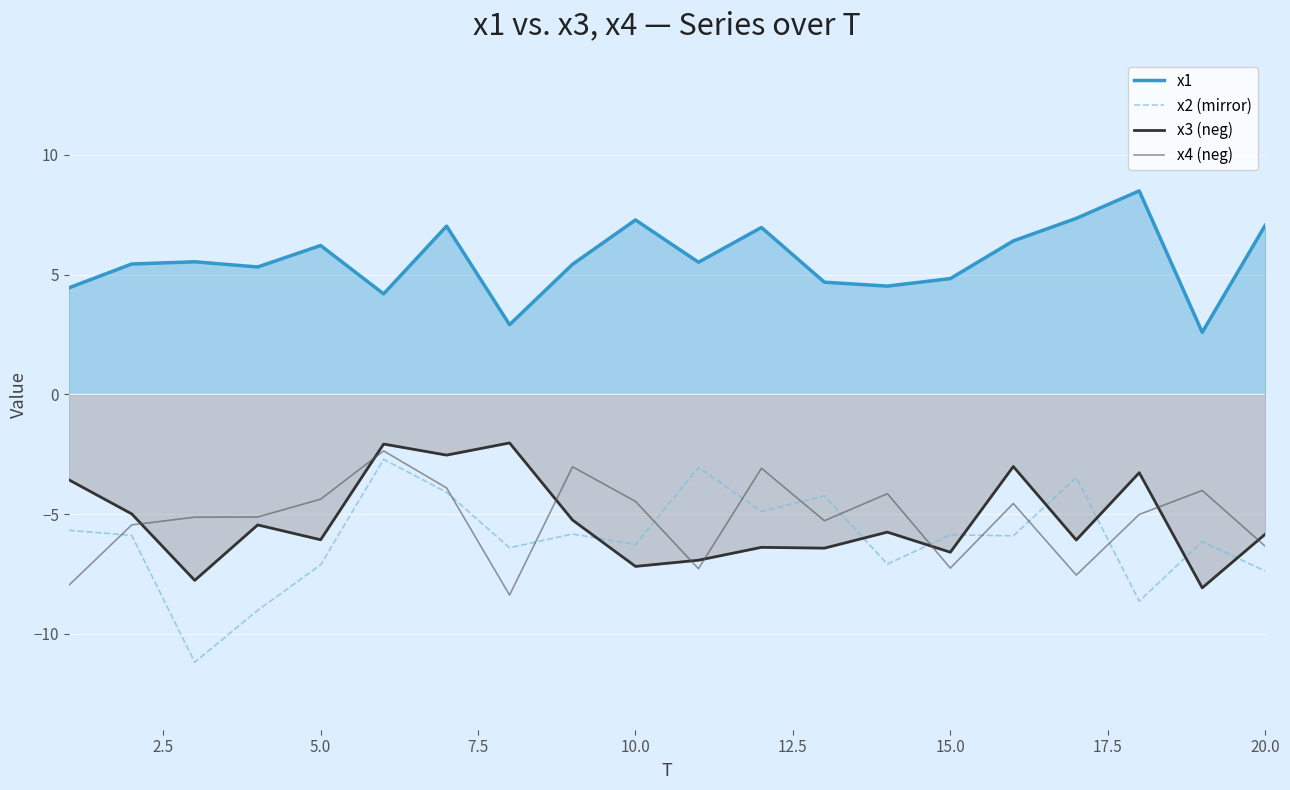

Which series has the largest total across all categories?

x1